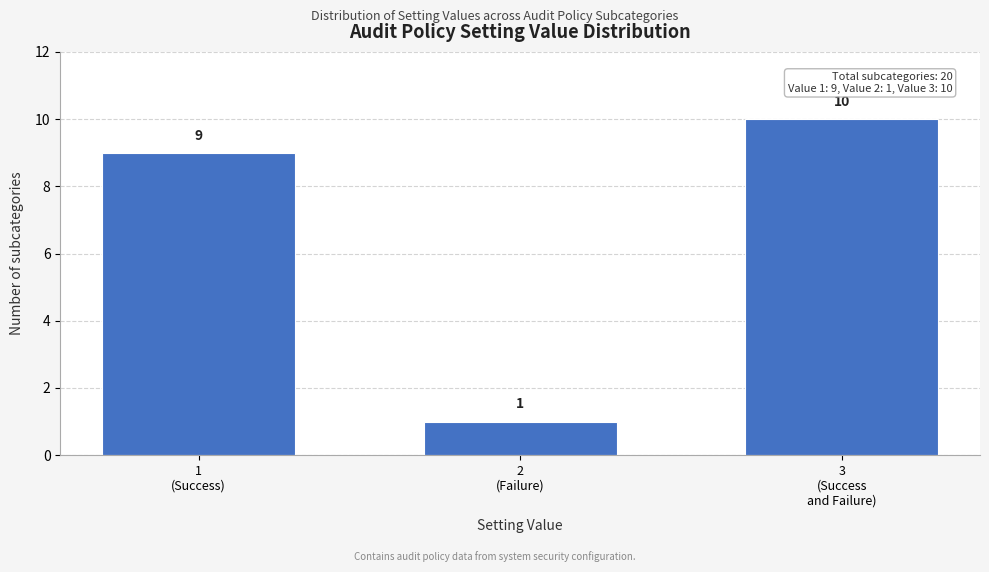

Reading left to right, transcribe all the data shown in this chart.

9	1	10